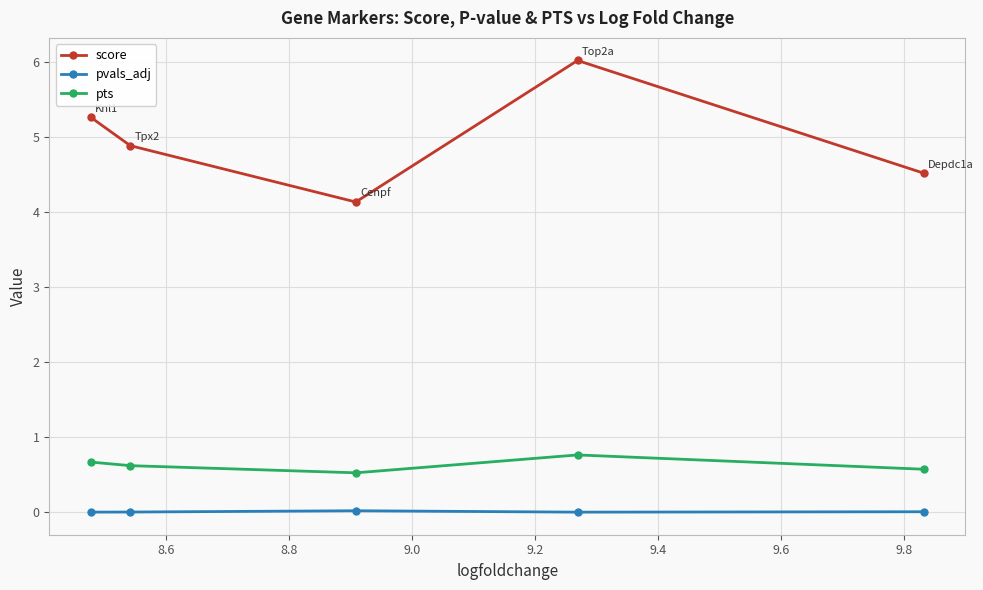

What is the value of the score point at the 5th from the left?

4.5